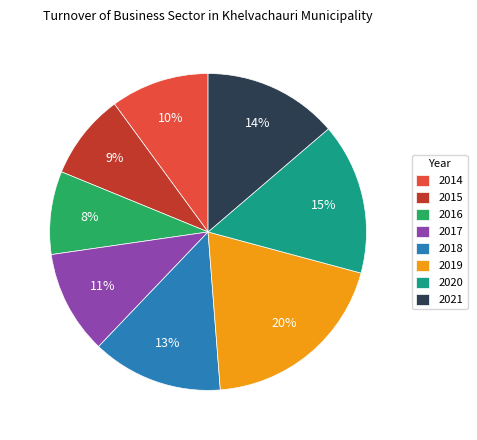

What is the largest slice in the pie chart?

2019